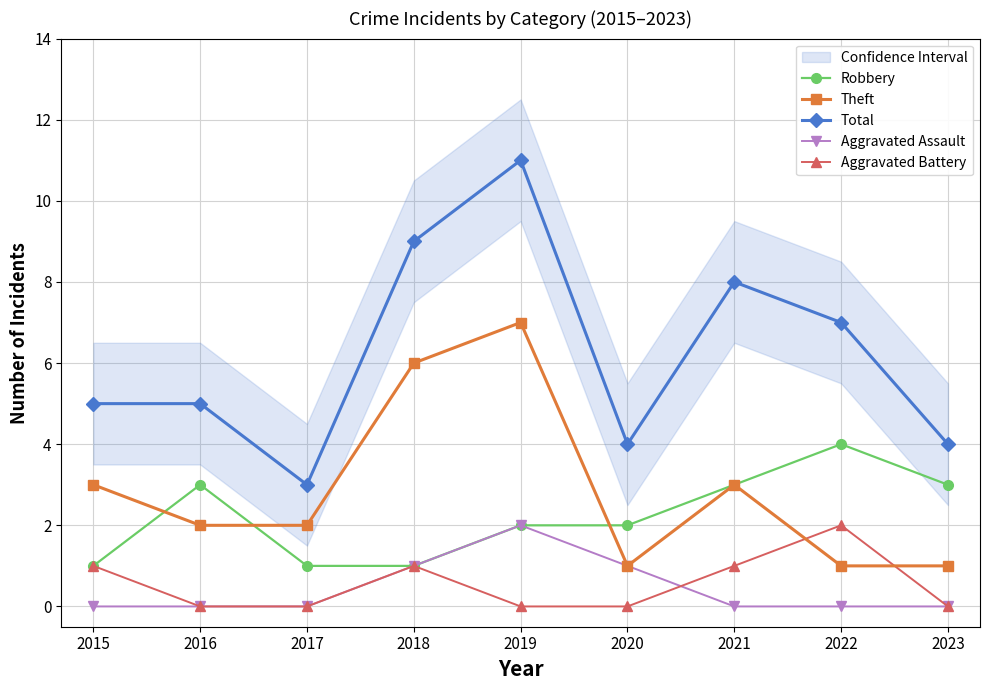

What is the sum of all Aggravated Assault values?

4